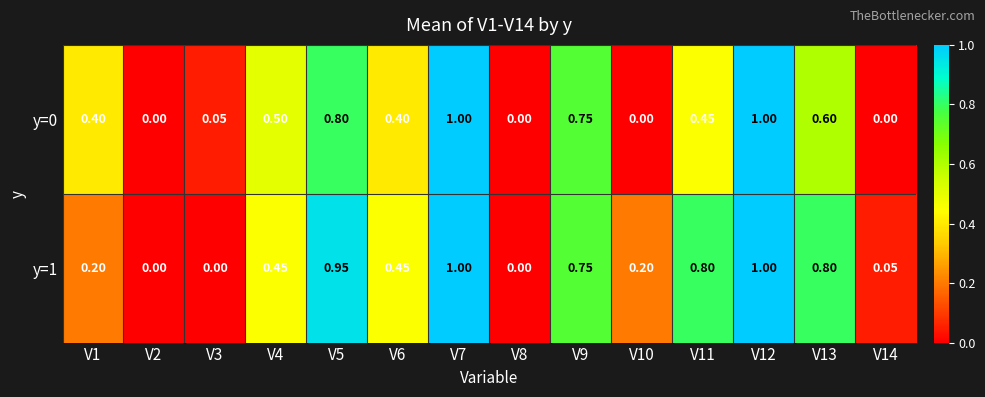

Count the number of data series in this chart.

2